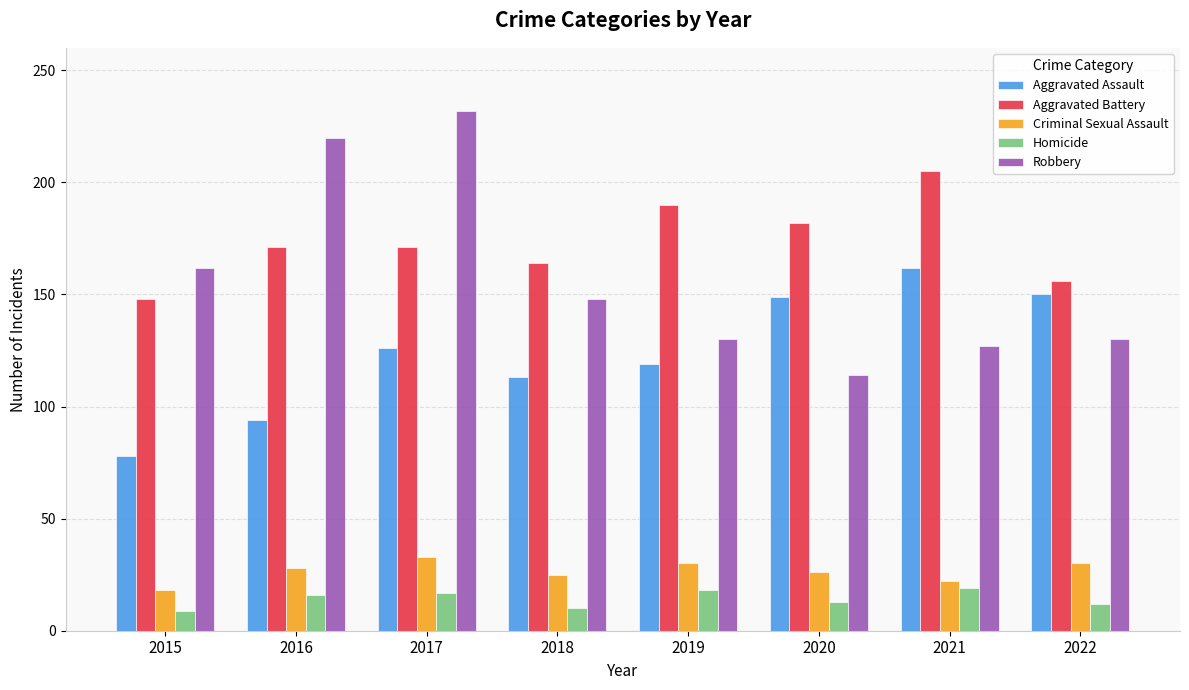

Which category has the lowest value in the Aggravated Battery series?

2015